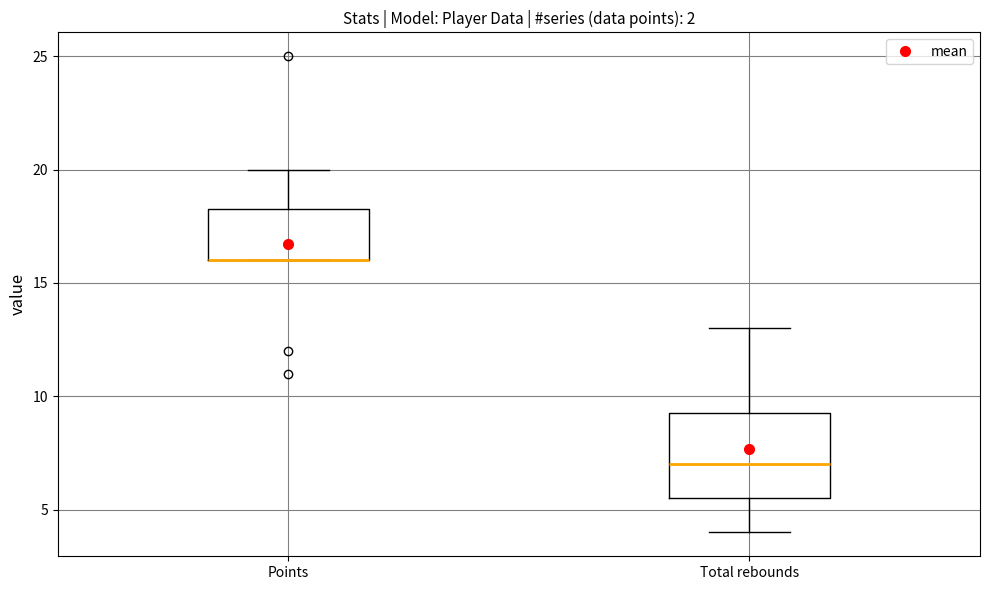

Comparing the boxes themselves (not the whiskers), which one is the tallest?

Total rebounds